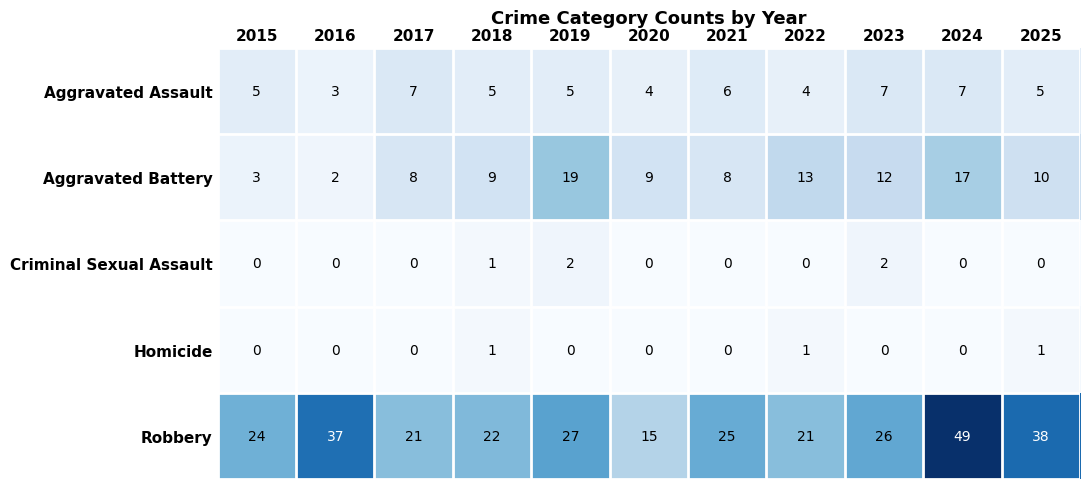

Is it true that Aggravated Assault equals 5 at 2019?

True